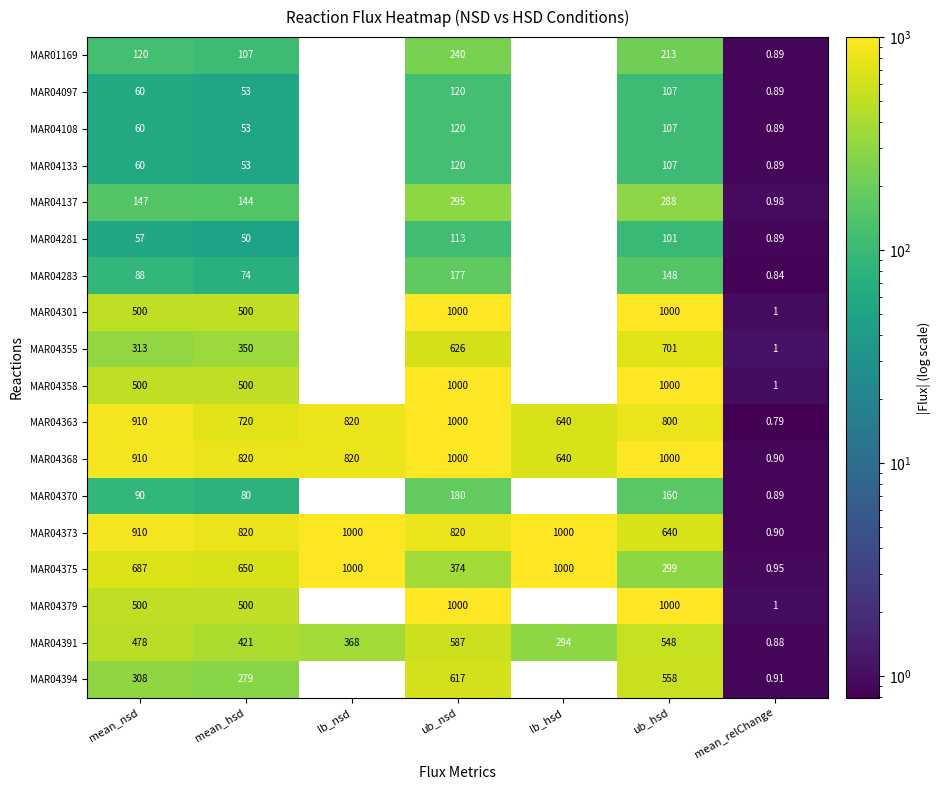

List the labels in order of MAR04391 value, largest first.

ub_nsd, ub_hsd, mean_nsd, mean_hsd, lb_nsd, lb_hsd, mean_relChange